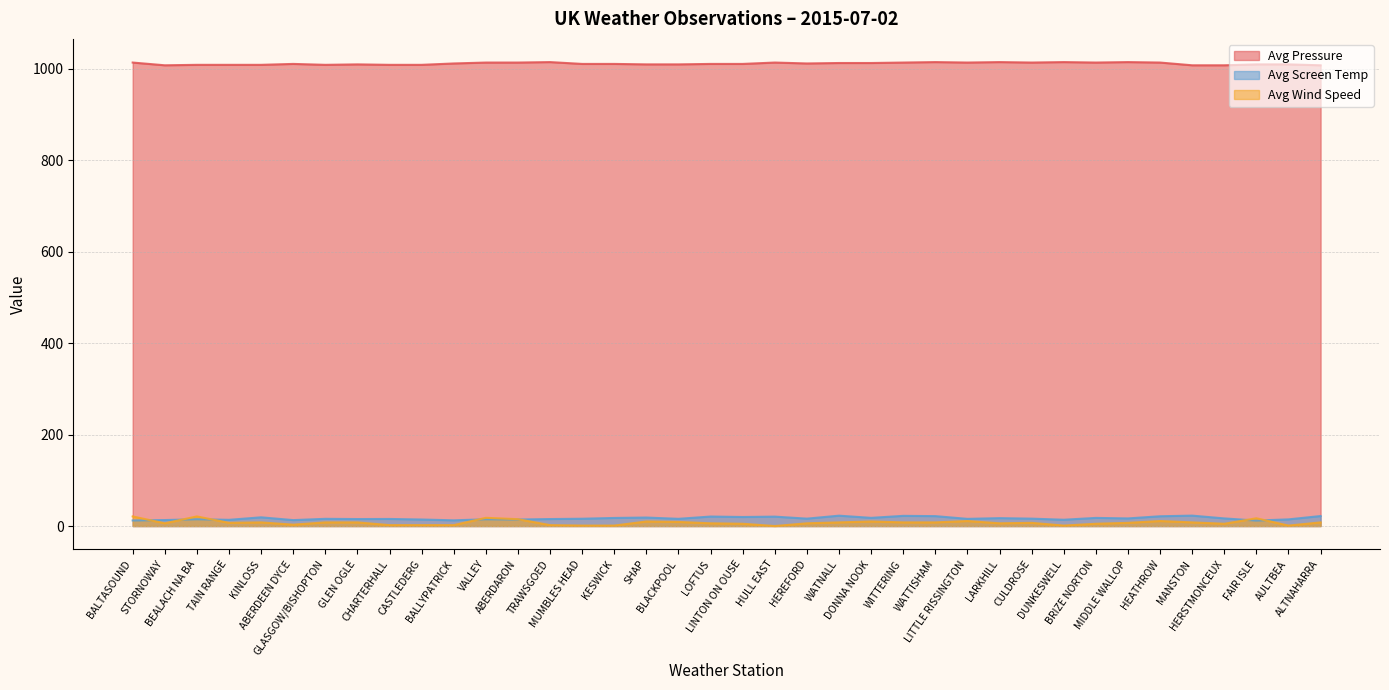

How many data points in Avg Screen Temp are above 16?

19